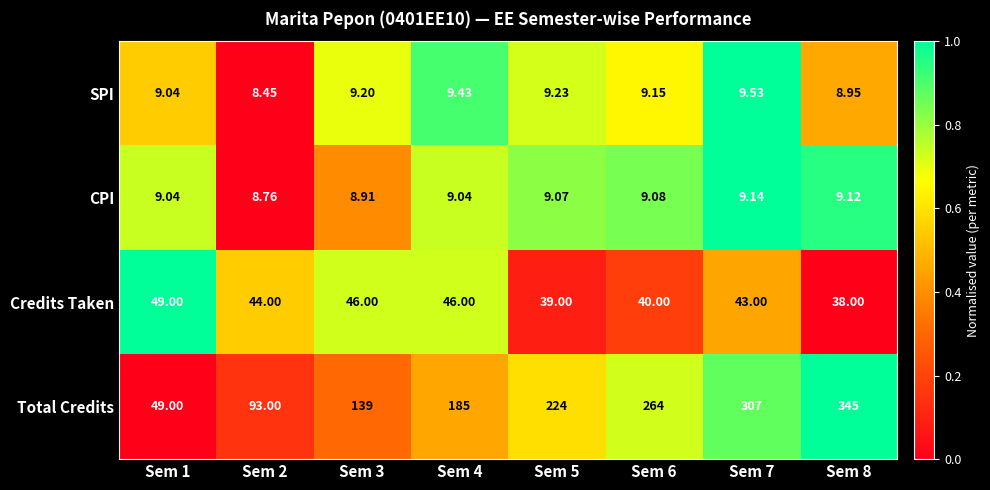

At Sem 4, list the series in order from smallest to largest.

CPI, SPI, Credits Taken, Total Credits